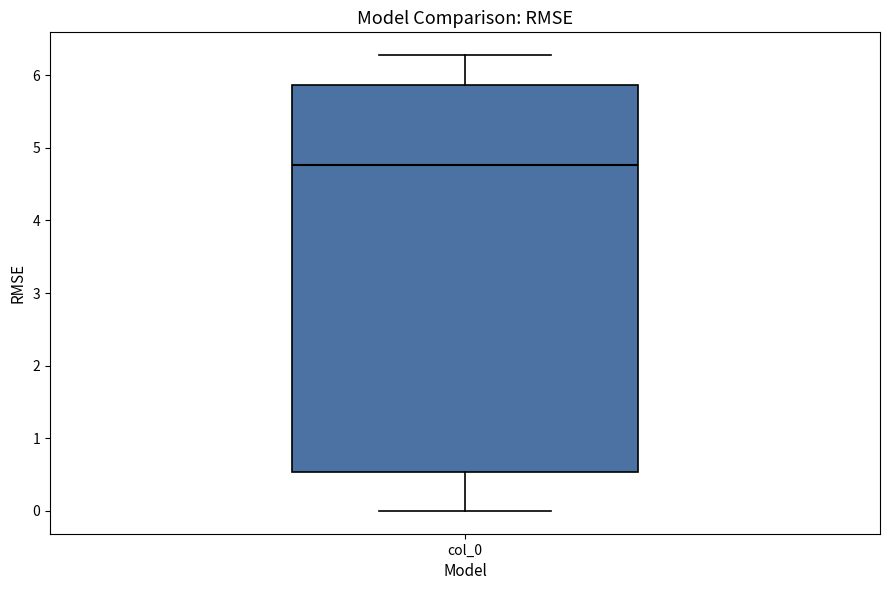

Where does the lower whisker of the box for col_0 end on the y-axis? The values are not printed on the chart, so give them approximately, as read against the axis.

0.0